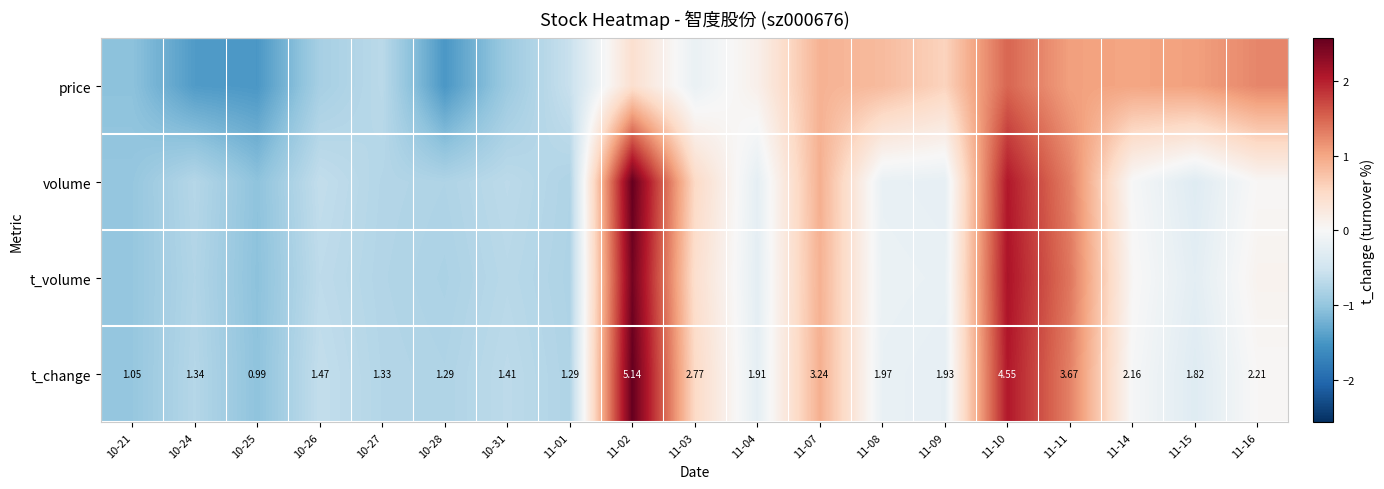

What is the spread (max minus min) of values at 11-15?

1.4